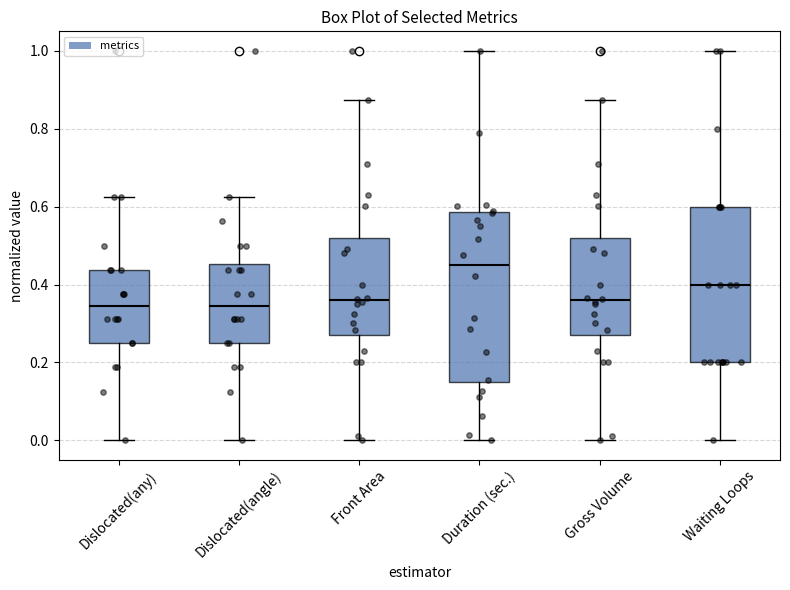

Reading left to right, read every box against the y-axis: the position of its median line, the range the box covers, and the ends of its whiskers. The values are not printed on the chart, so give them approximately, as read against the axis.

Dislocated(any): median 0.34, box 0.26 to 0.44, whiskers 0.00 to 0.62
Dislocated(angle): median 0.34, box 0.26 to 0.46, whiskers 0.00 to 0.62
Front Area: median 0.36, box 0.26 to 0.52, whiskers 0.00 to 0.88
Duration (sec.): median 0.44, box 0.14 to 0.58, whiskers 0.00 to 1.00
Gross Volume: median 0.36, box 0.26 to 0.52, whiskers 0.00 to 0.88
Waiting Loops: median 0.40, box 0.20 to 0.60, whiskers 0.00 to 1.00